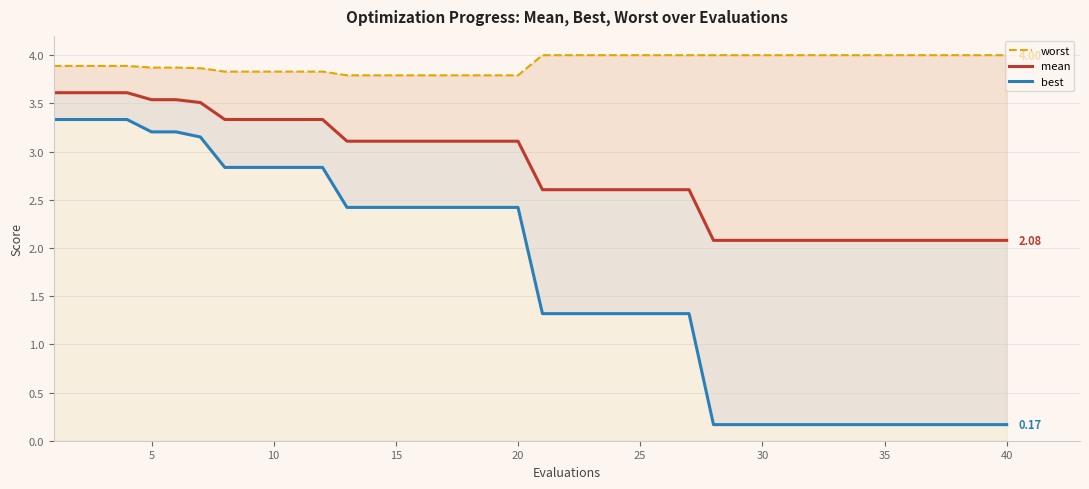

How many data points does each series have?

40